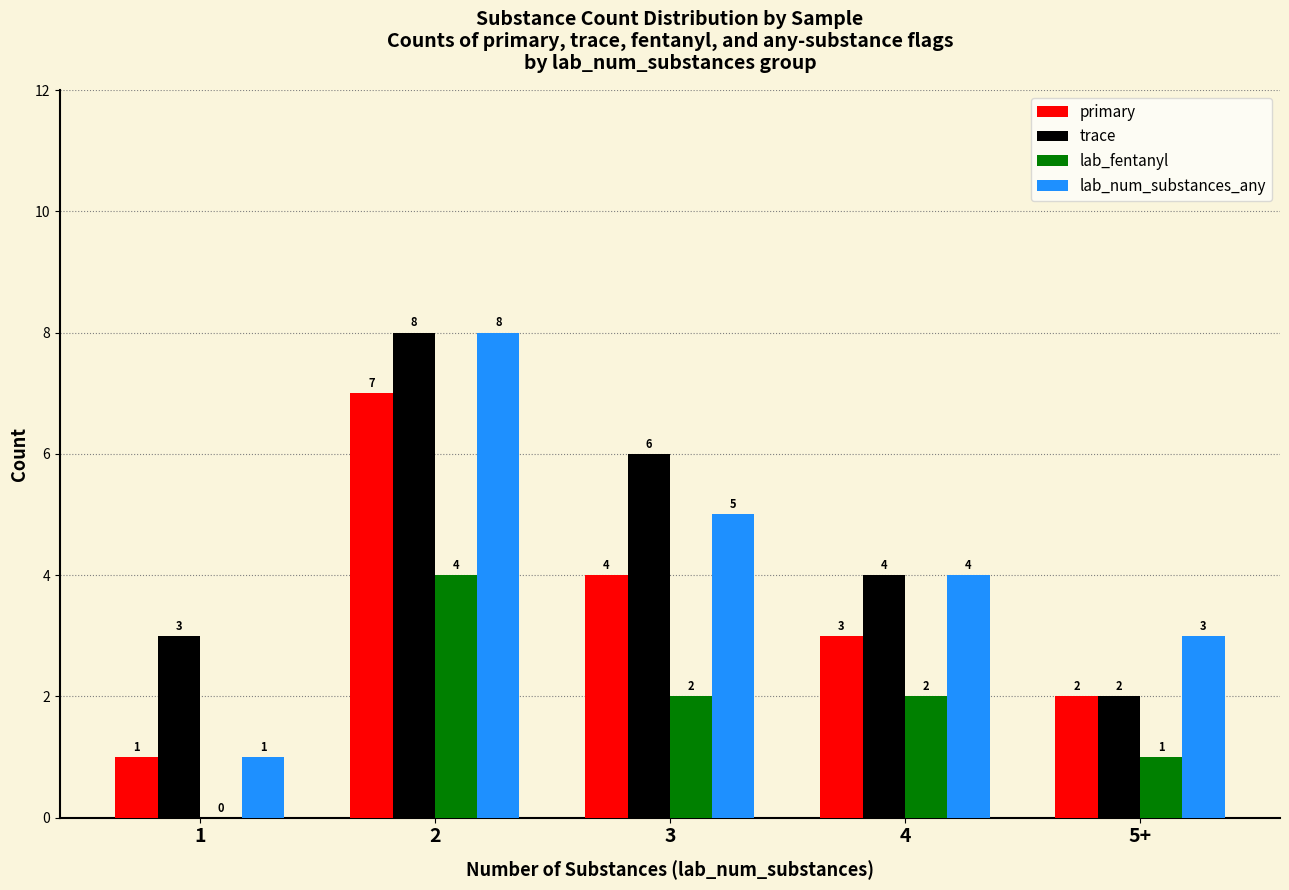

What is the maximum value shown in the chart?

8